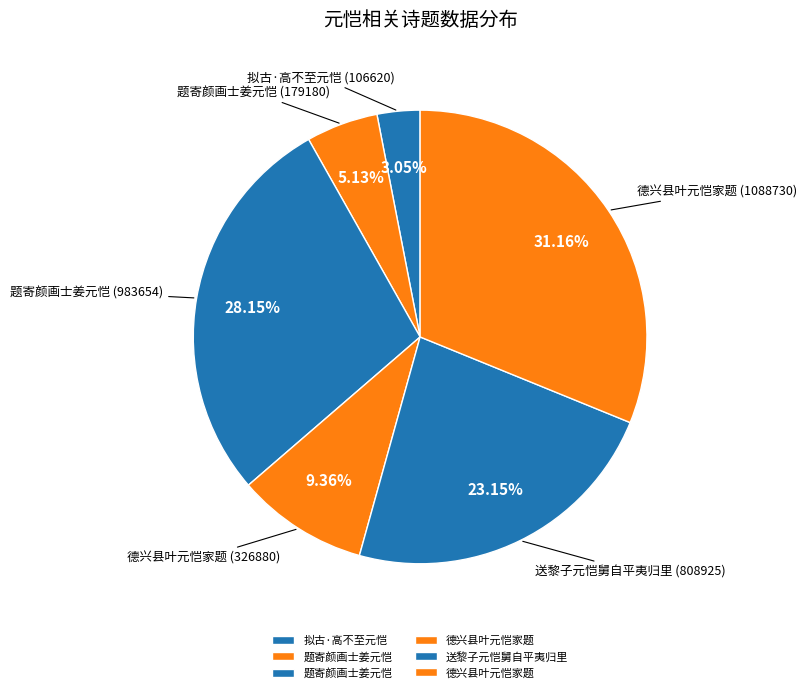

How many segments does this pie chart have?

6